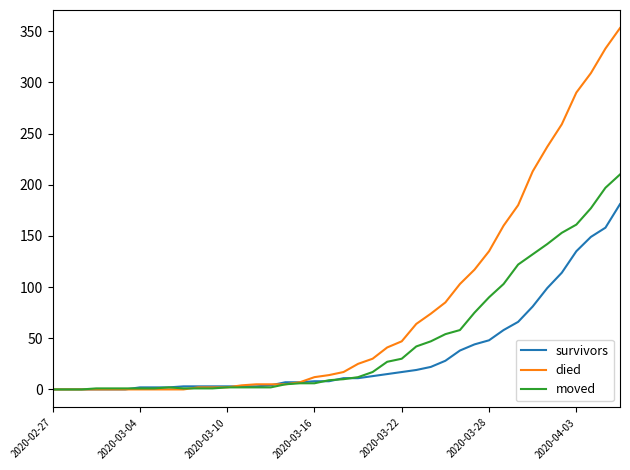

List the series in order of their overall mean, lowest first.

survivors, moved, died